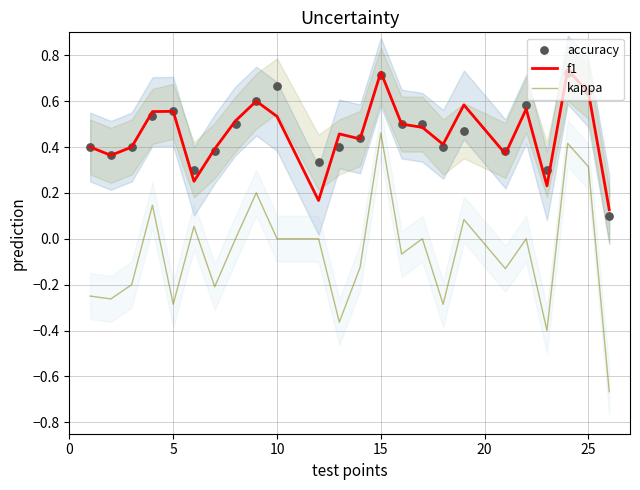

True or false: kappa and f1 intersect in this chart.

False